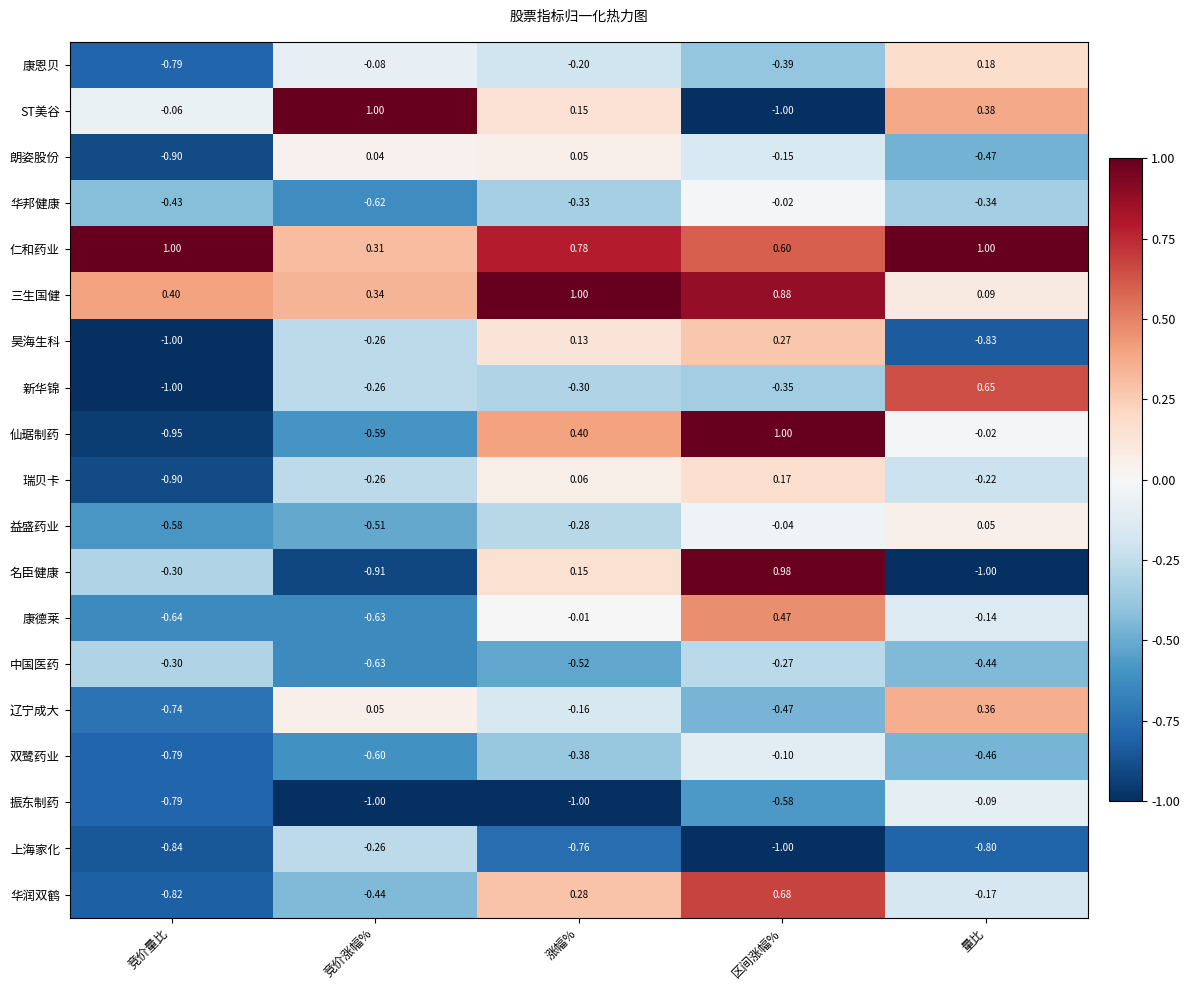

At which label does 辽宁成大 first exceed 0?

竞价涨幅%